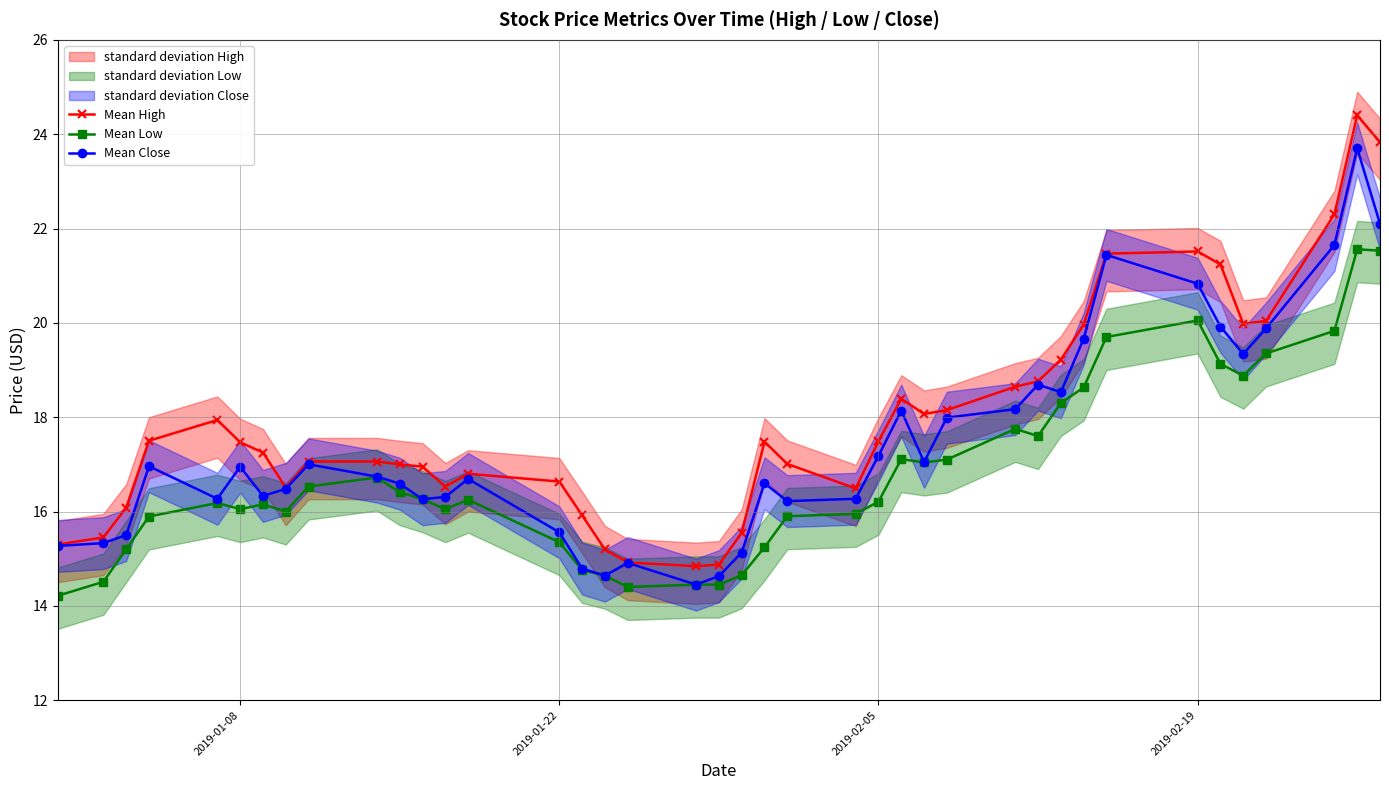

True or false: Mean Low and Mean High intersect in this chart.

False